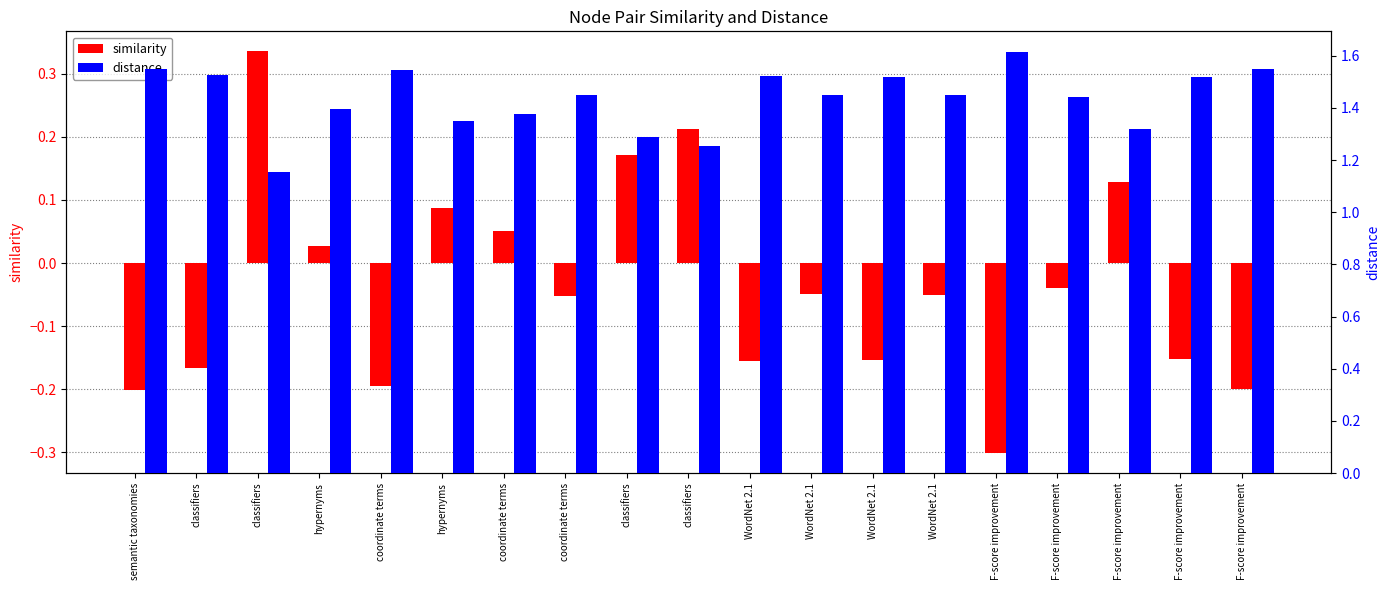

Reading left to right, extract all data points from this chart.

similarity: semantic taxonomies=-0.2	classifiers=-0.2	classifiers=0.3	hypernyms=0.0	coordinate terms=-0.2	hypernyms=0.1	coordinate terms=0.1	coordinate terms=-0.1	classifiers=0.2	classifiers=0.2	WordNet 2.1=-0.2	WordNet 2.1=-0.0	WordNet 2.1=-0.2	WordNet 2.1=-0.1	F-score improvement=-0.3	F-score improvement=-0.0	F-score improvement=0.1	F-score improvement=-0.2	F-score improvement=-0.2
distance: semantic taxonomies=1.5	classifiers=1.5	classifiers=1.2	hypernyms=1.4	coordinate terms=1.5	hypernyms=1.4	coordinate terms=1.4	coordinate terms=1.5	classifiers=1.3	classifiers=1.3	WordNet 2.1=1.5	WordNet 2.1=1.4	WordNet 2.1=1.5	WordNet 2.1=1.4	F-score improvement=1.6	F-score improvement=1.4	F-score improvement=1.3	F-score improvement=1.5	F-score improvement=1.5